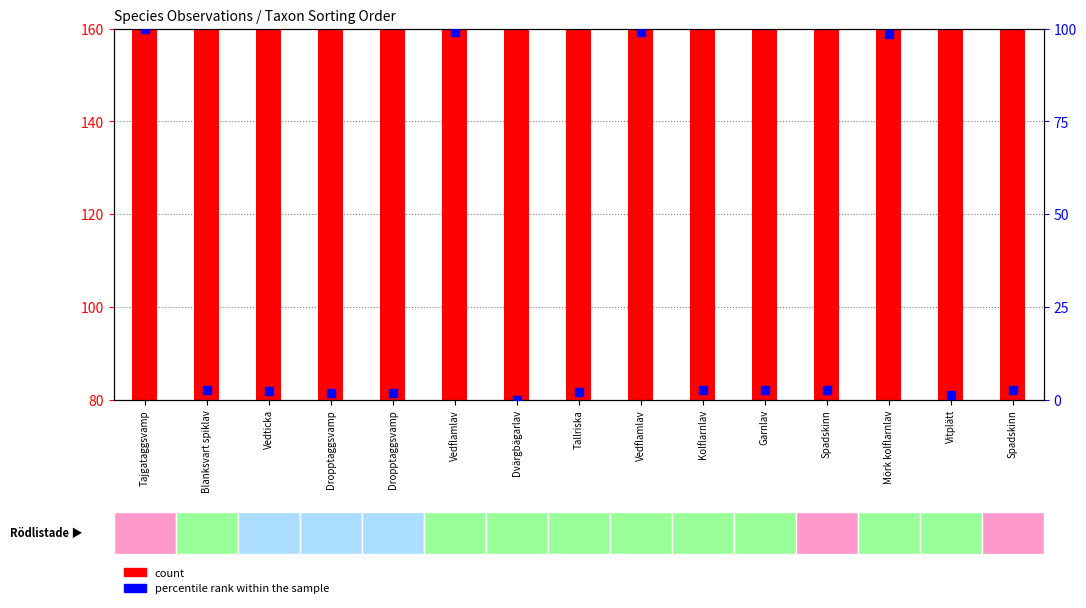

What are all the series names shown in the legend?

count, percentile rank within the sample